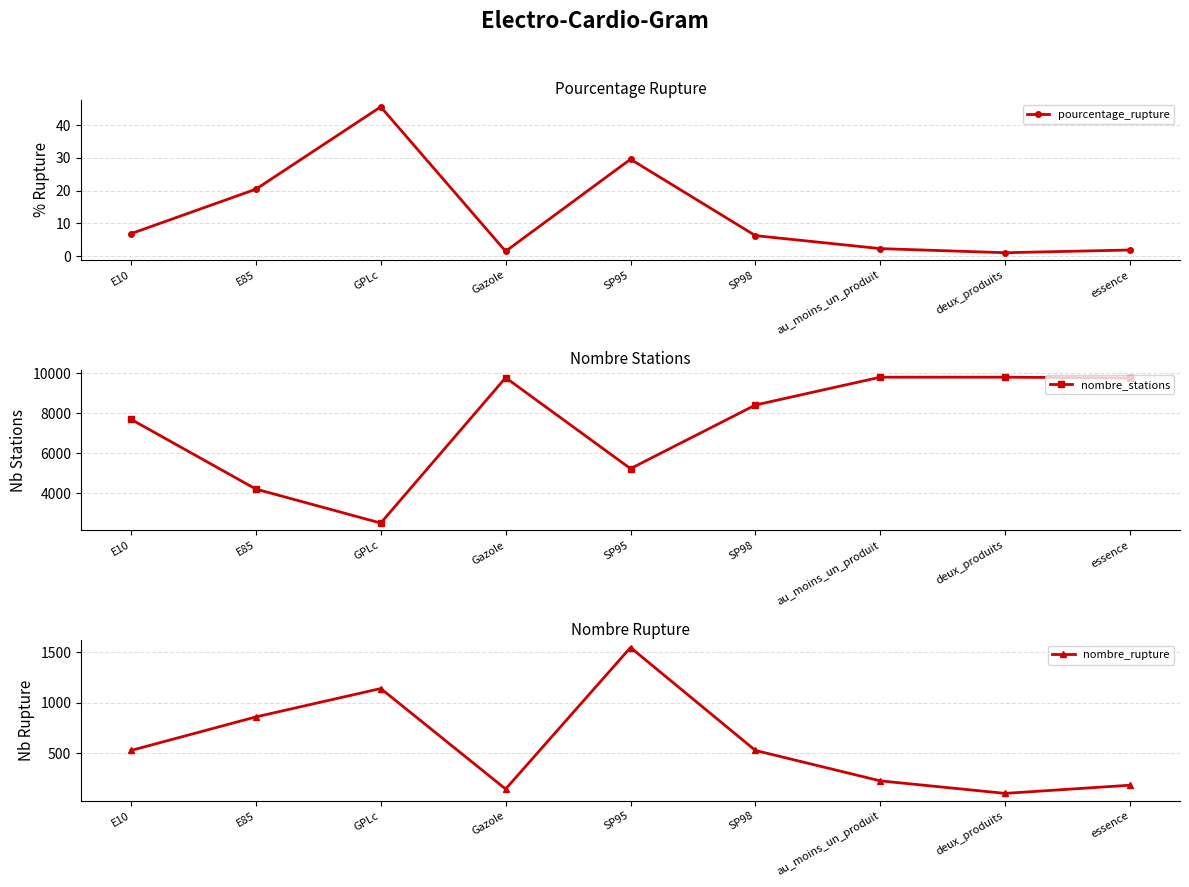

True or false: nombre_stations and pourcentage_rupture intersect in this chart.

False